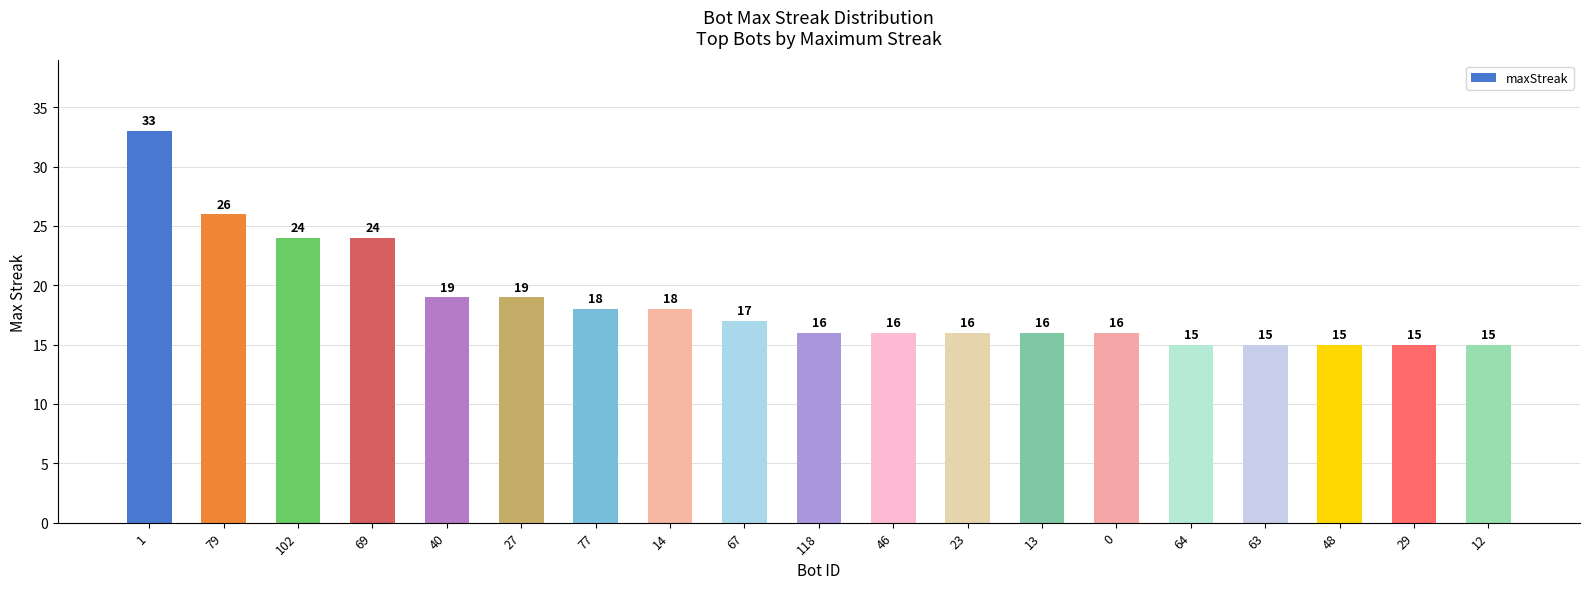

How many bars are there in total?

19